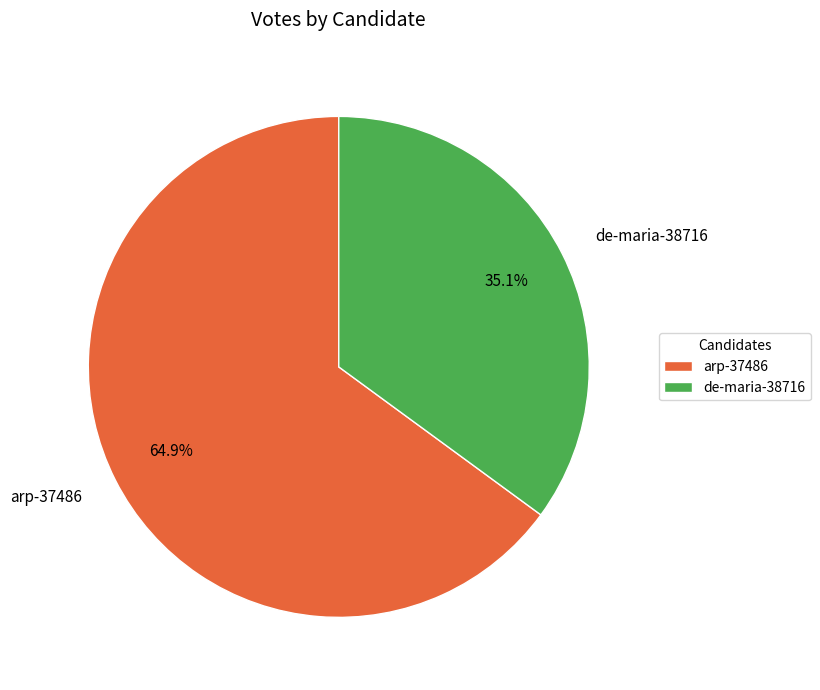

Is it true that de-maria-38716 is 48% of the pie?

False